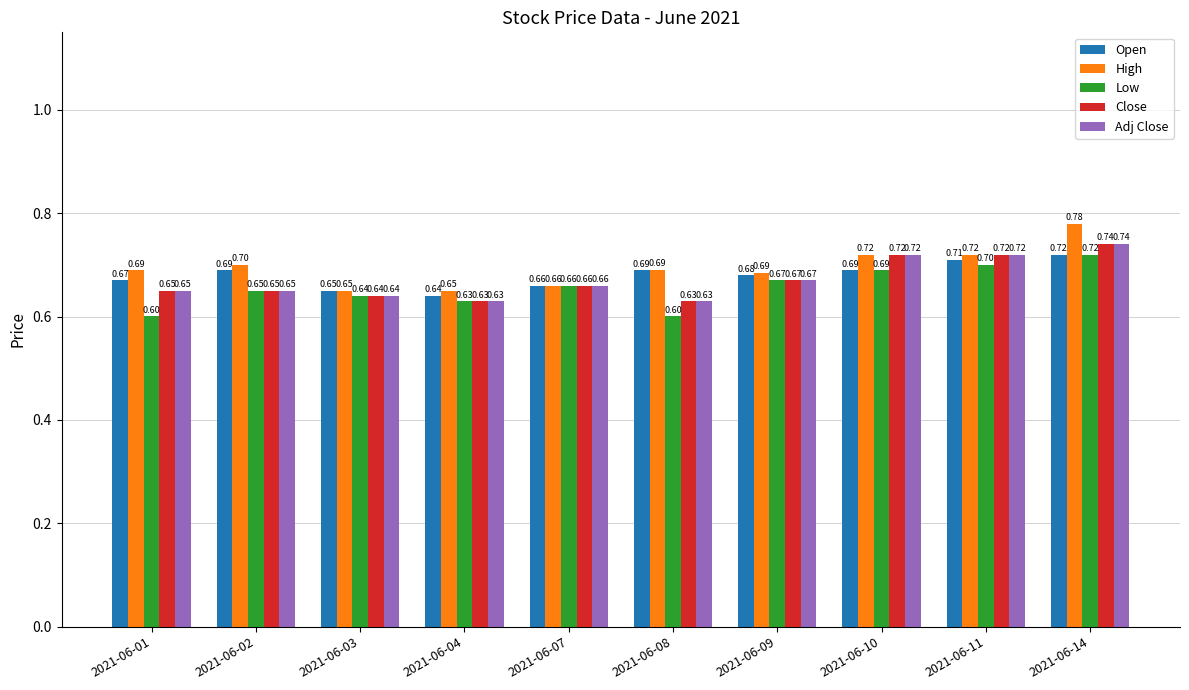

Is it true that High equals 1.1 at 2021-06-14?

False